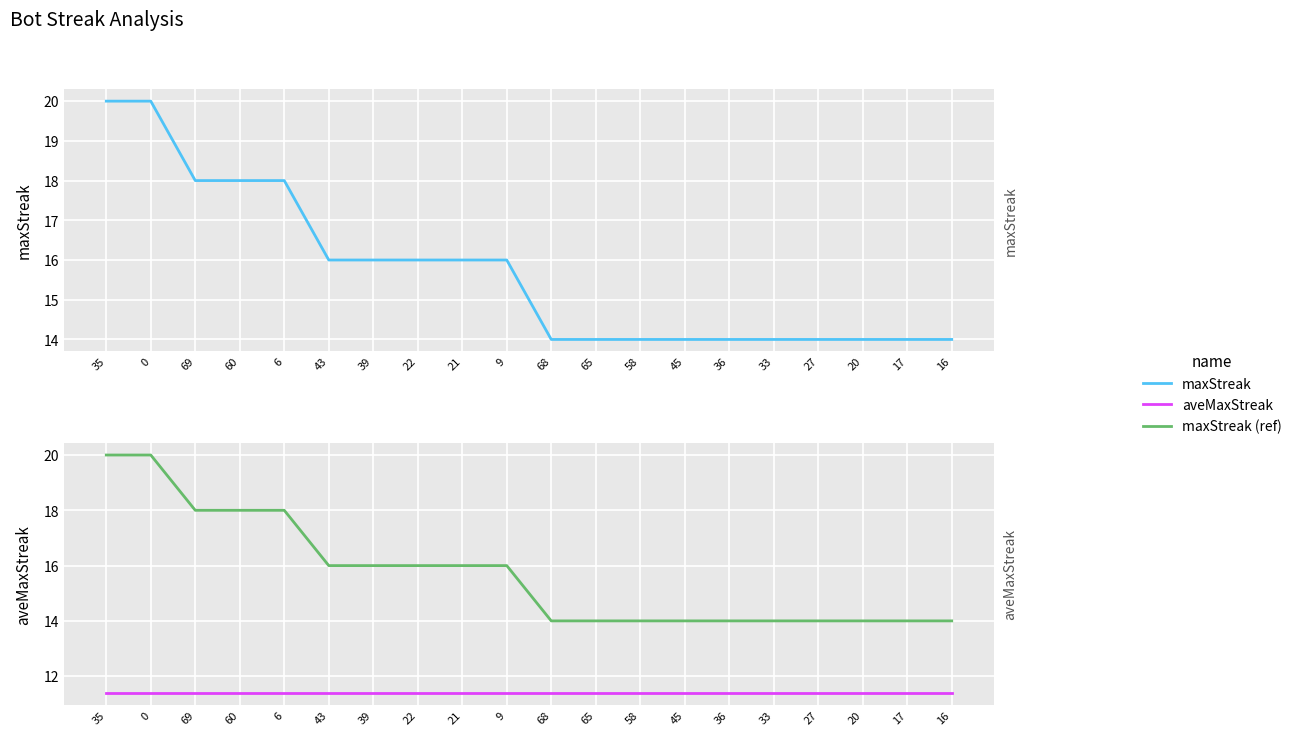

What is the label of the 7th point from the right?

45